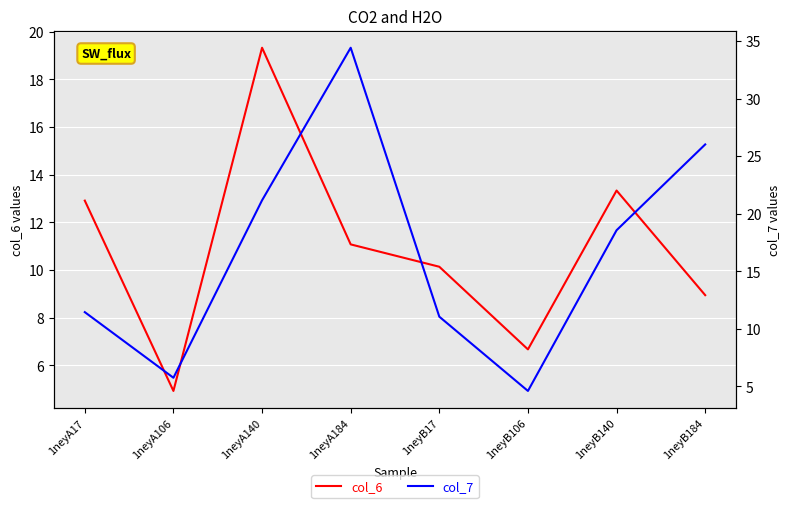

Reading left to right, transcribe all the data shown in this chart.

col_6: 12.9	4.9	19.3	11.1	10.1	6.7	13.3	8.9
col_7: 11.4	5.7	21.2	34.4	11.1	4.6	18.6	26.0